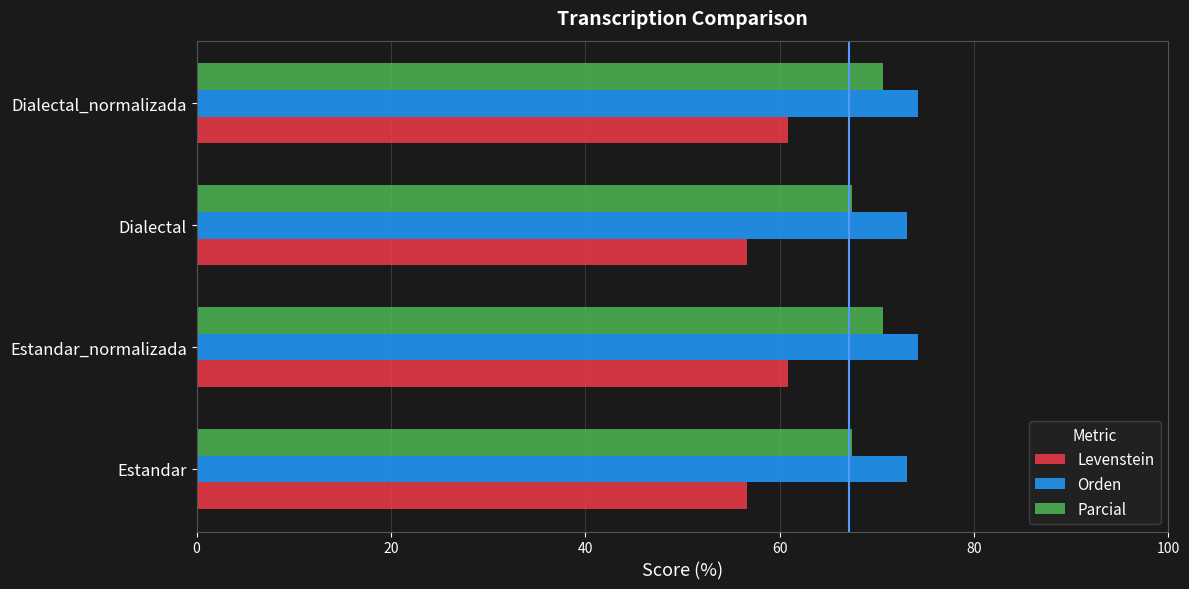

At Estandar, list the series in order from largest to smallest.

Orden, Parcial, Levenstein